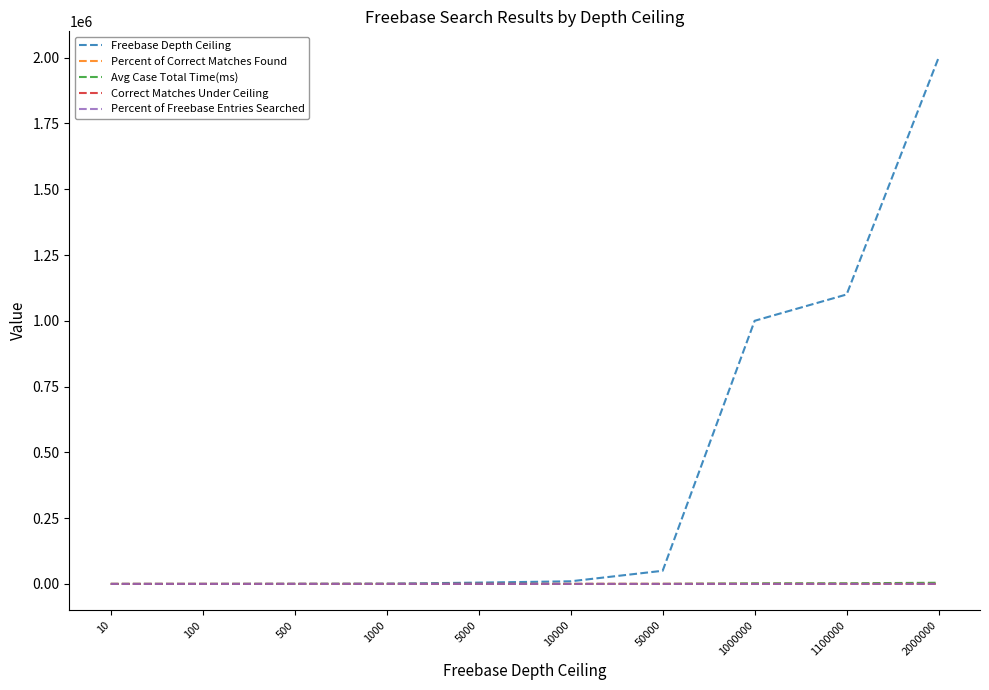

The Freebase Depth Ceiling series shows 1895541.4 at 1100000. True or false?

False